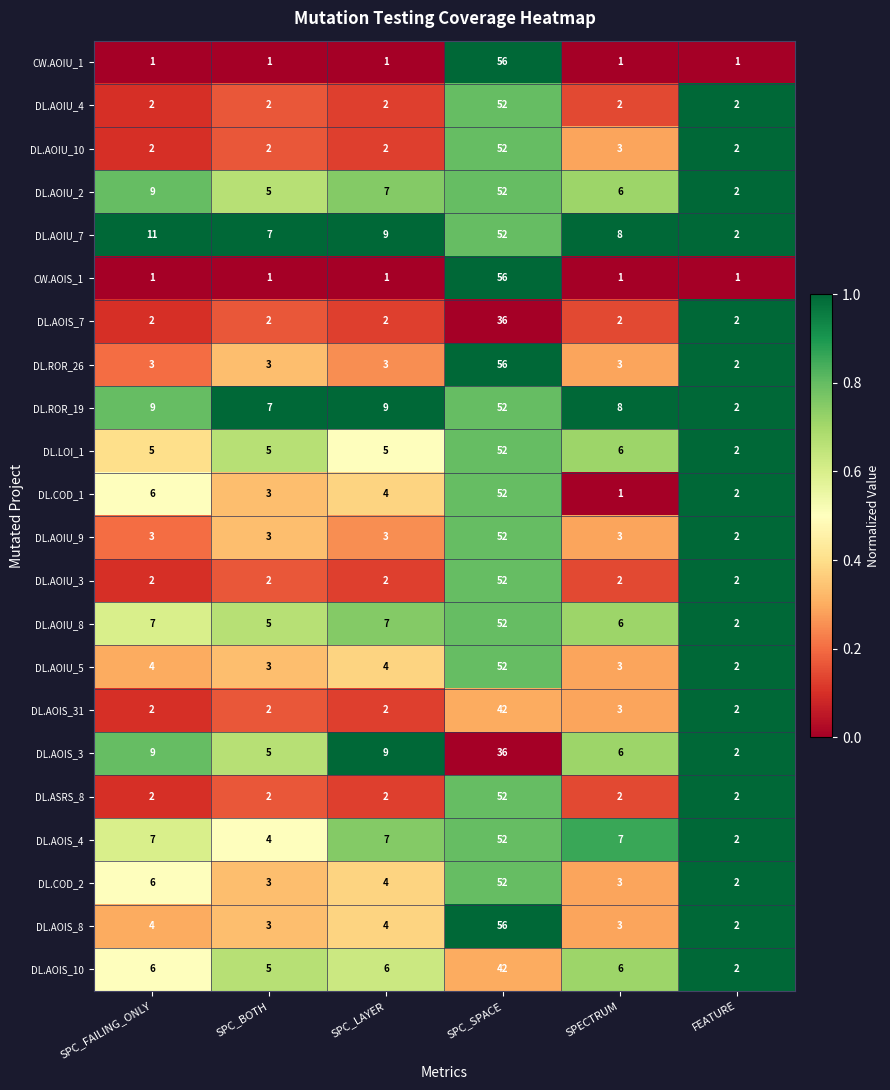

What is the total value across all series at SPECTRUM?

85